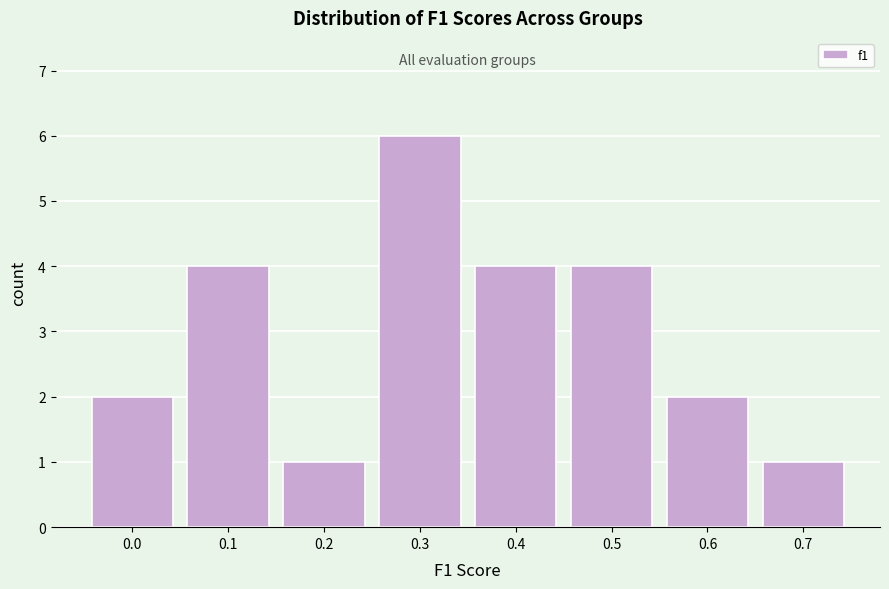

Reading left to right, transcribe all the data shown in this chart.

2	4	1	6	4	4	2	1